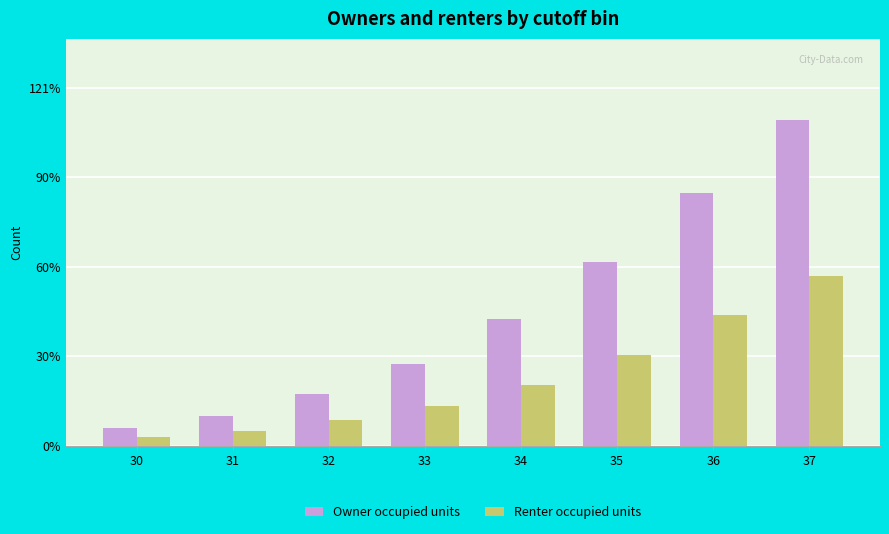

Reading right to left, transcribe all the data shown in this chart.

Owner occupied units: 37=5446	36=4228	35=3077	34=2121	33=1376	32=874	31=499	30=297
Renter occupied units: 37=2842	36=2197	35=1524	34=1016	33=667	32=433	31=251	30=155